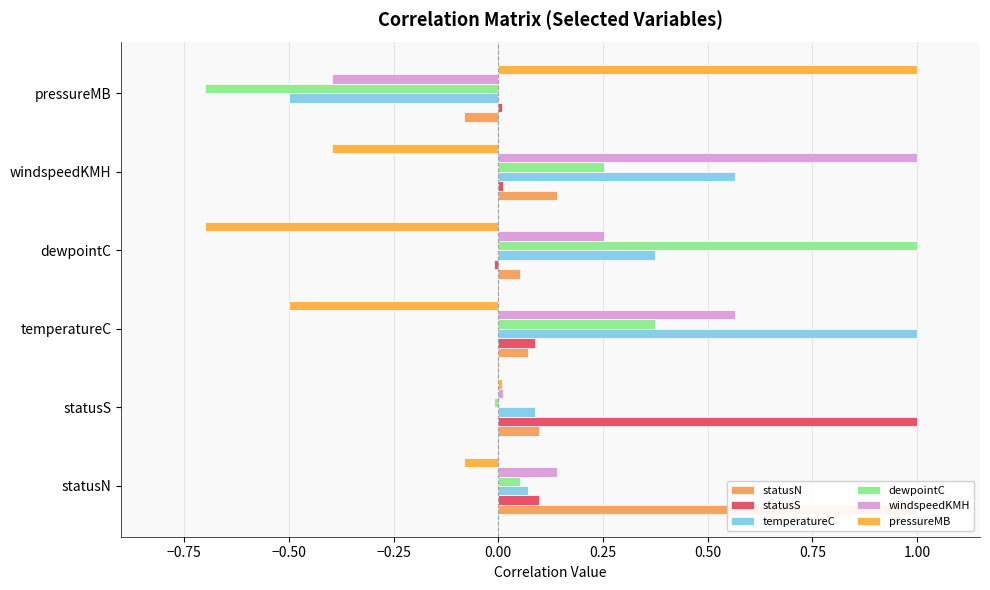

What is the value of the windspeedKMH bar at the 5th from the left?

1.0